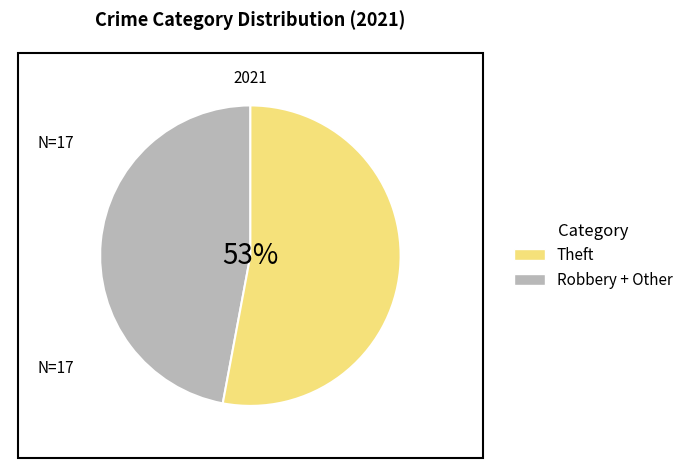

To the nearest percent, what is the difference between the largest and smallest slice percentages?

6%